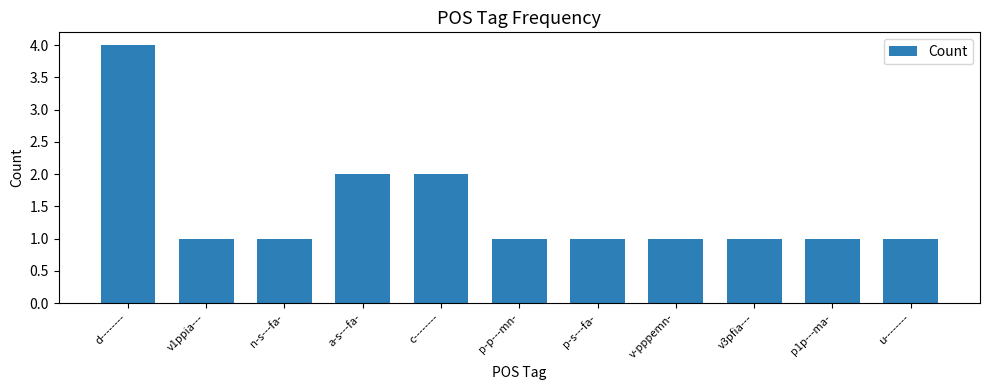

What is the label of the 11th bar from the left?

u--------